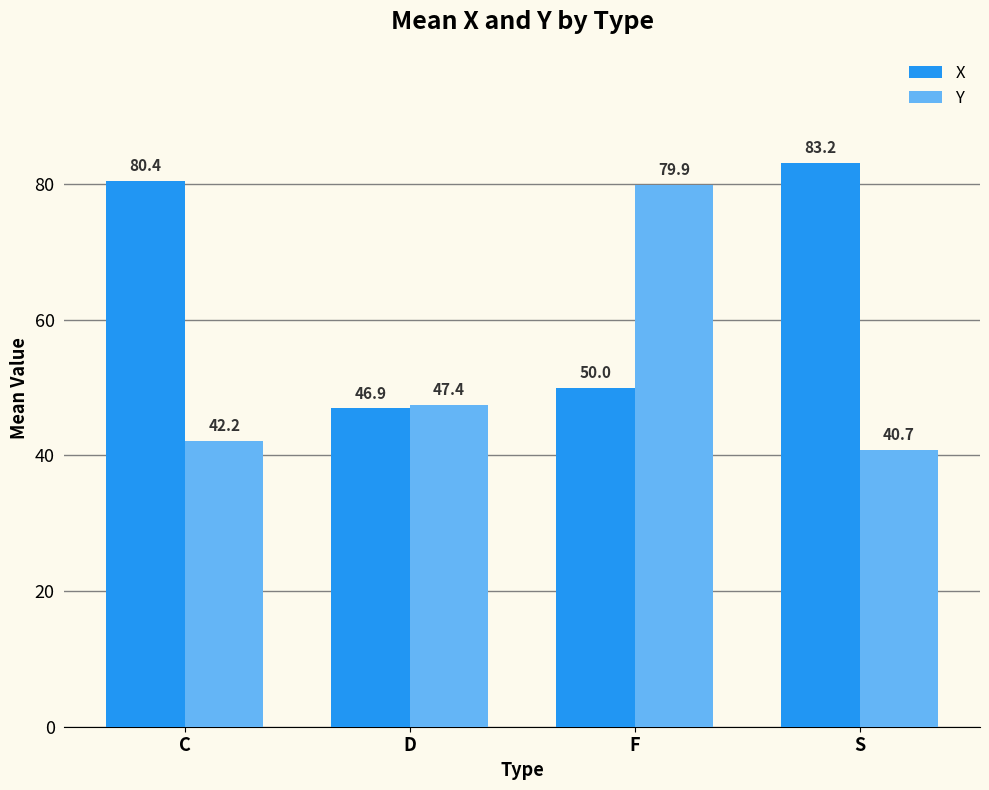

What is the value of the Y bar at the 3rd from the left?

79.9